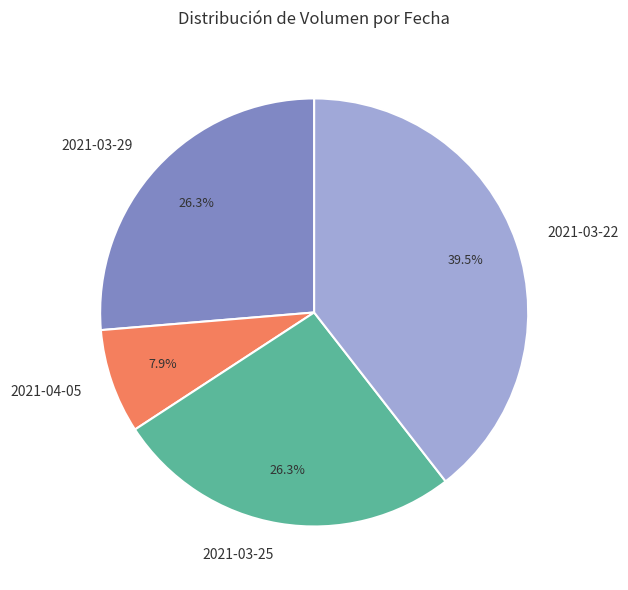

To the nearest percent, what portion does 2021-04-05 represent?

8%